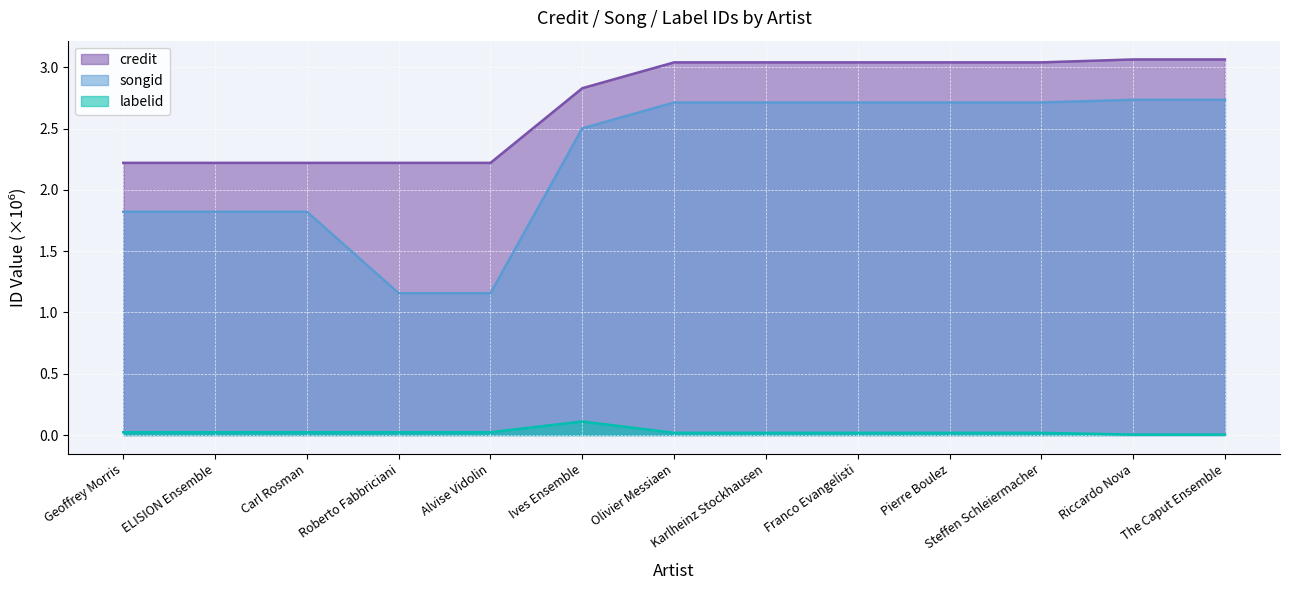

Is it true that credit equals 3.0 at Steffen Schleiermacher?

True